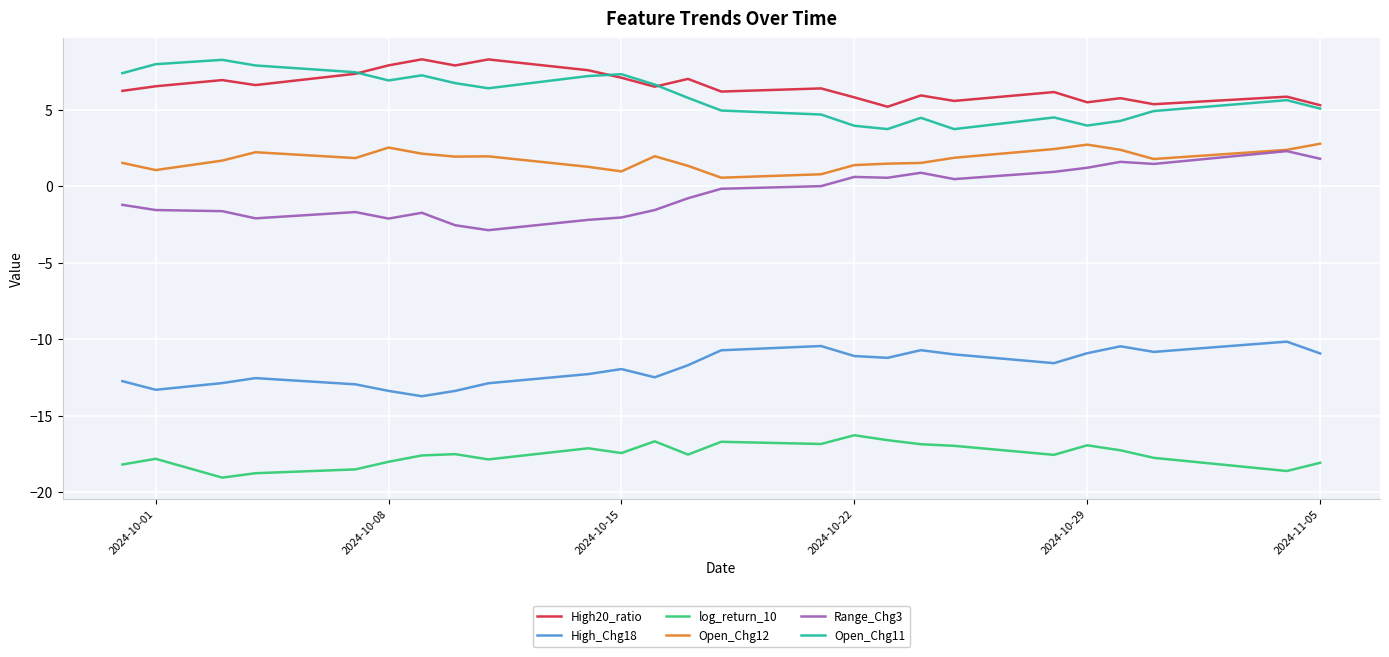

How many lines are shown in the chart?

6